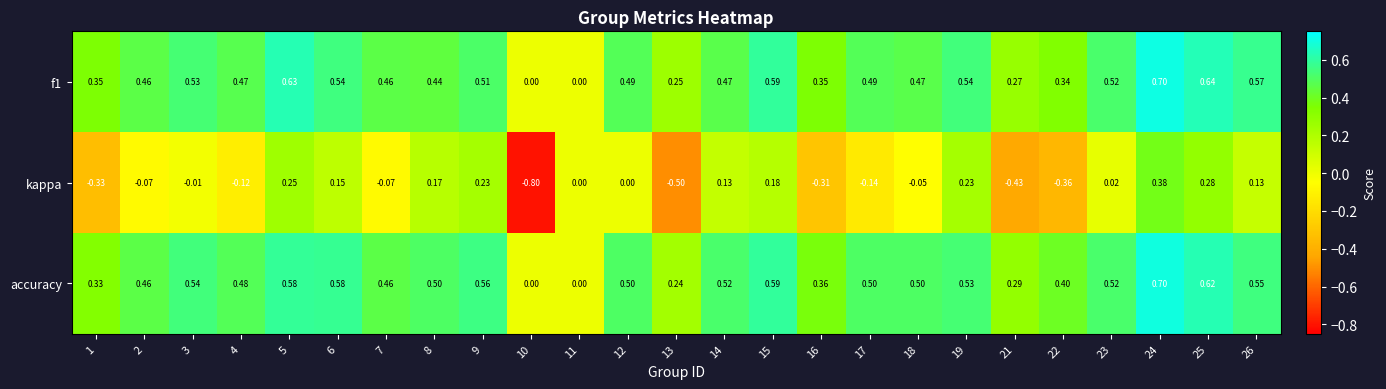

At which category does the chart reach its minimum across all series?

10